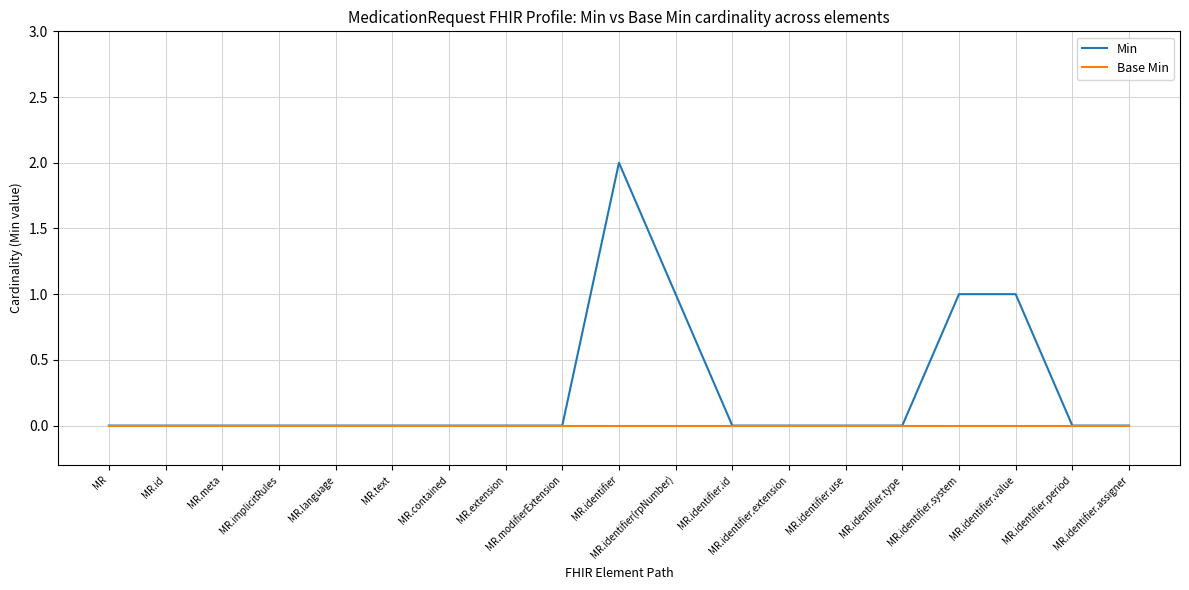

What position from the left is MR.identifier.assigner?

19